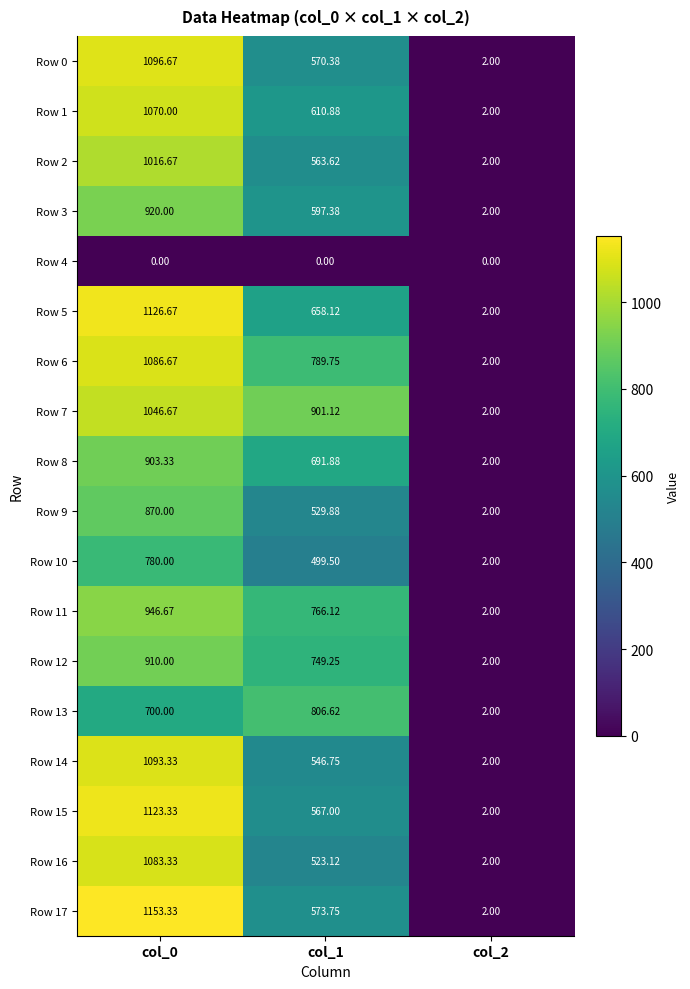

How many categories are shown in the chart?

3